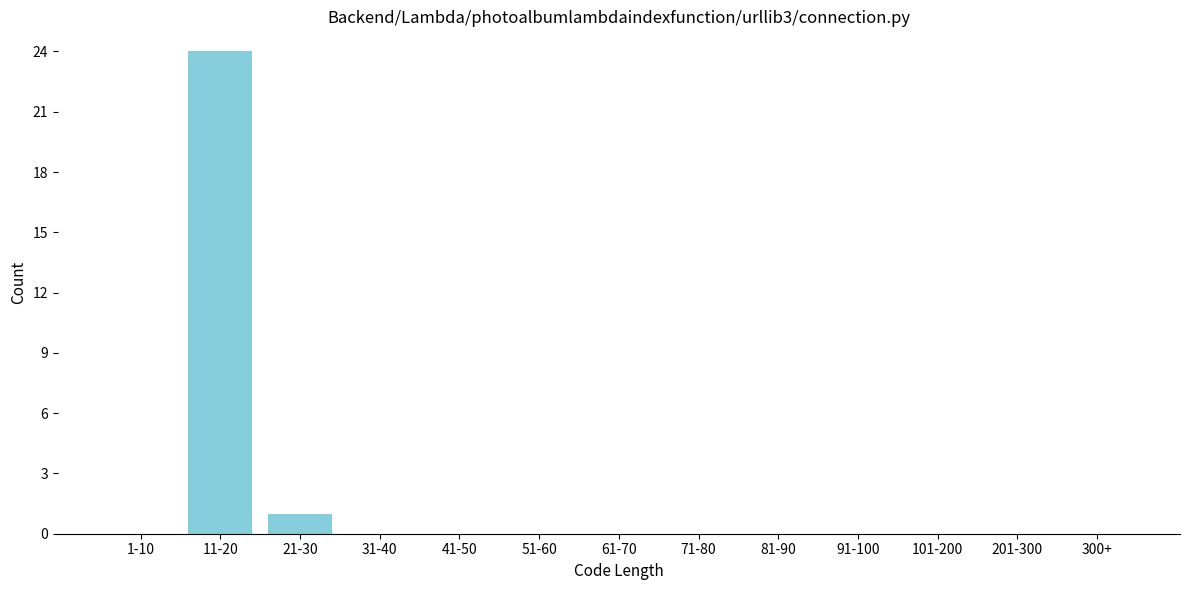

Reading left to right, extract all data points from this chart.

1-10=0	11-20=24	21-30=1	31-40=0	41-50=0	51-60=0	61-70=0	71-80=0	81-90=0	91-100=0	101-200=0	201-300=0	300+=0